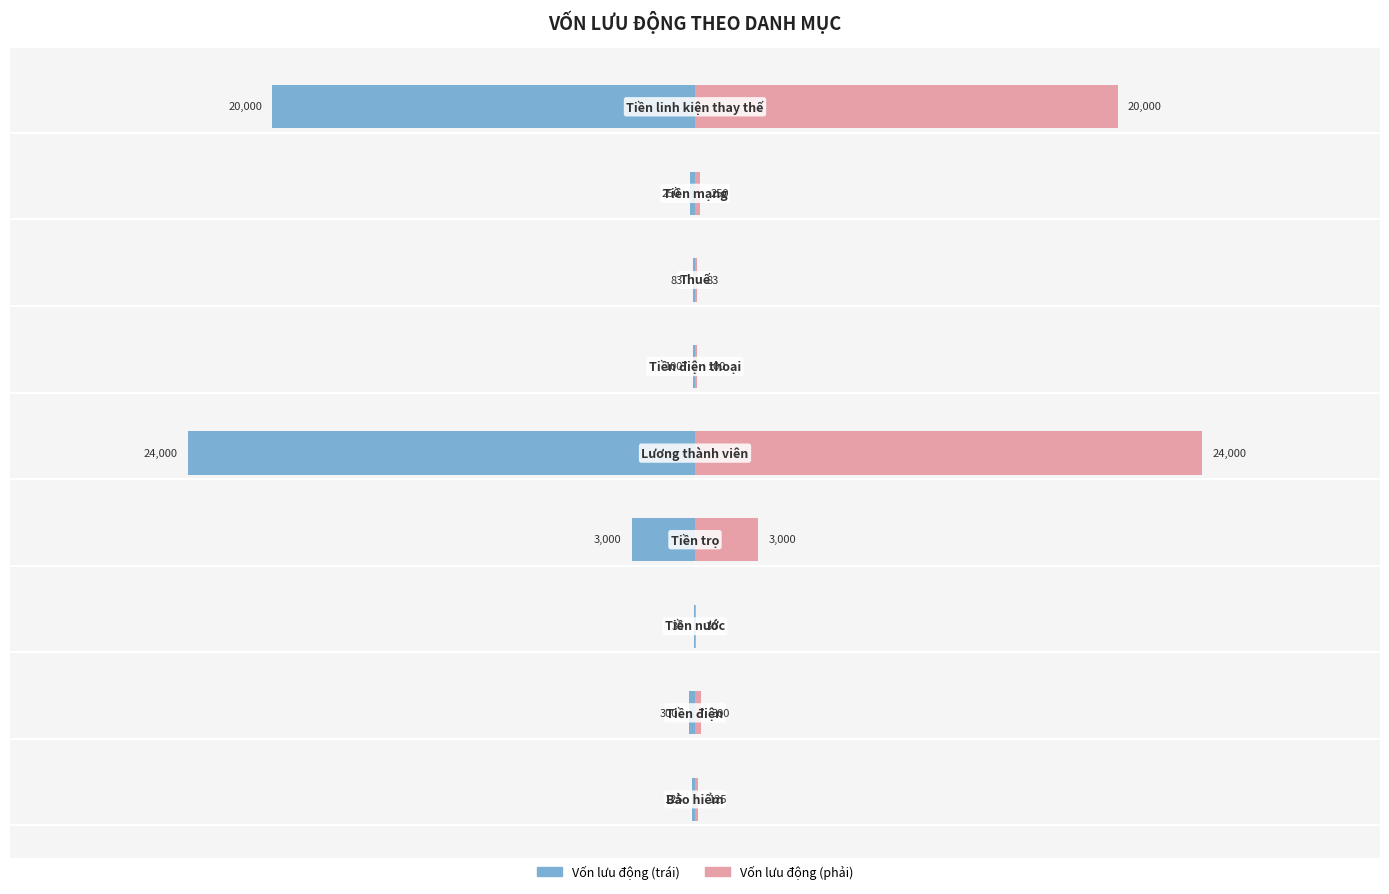

Is the value of Vốn lưu động (trái) at 15000 greater than the value of Vốn lưu động (phải) at 15000?

No